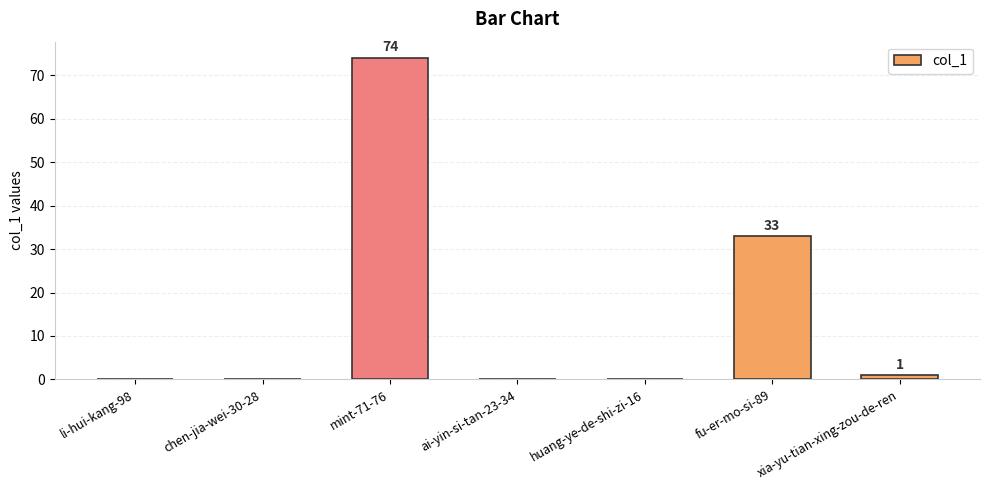

What is the difference between the values at mint-71-76 and huang-ye-de-shi-zi-16?

74